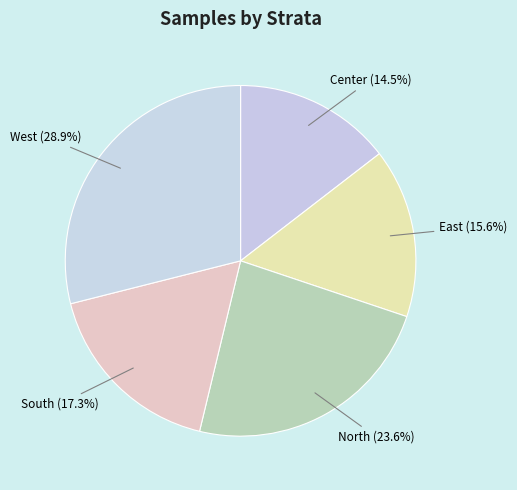

Which slice is the largest?

West